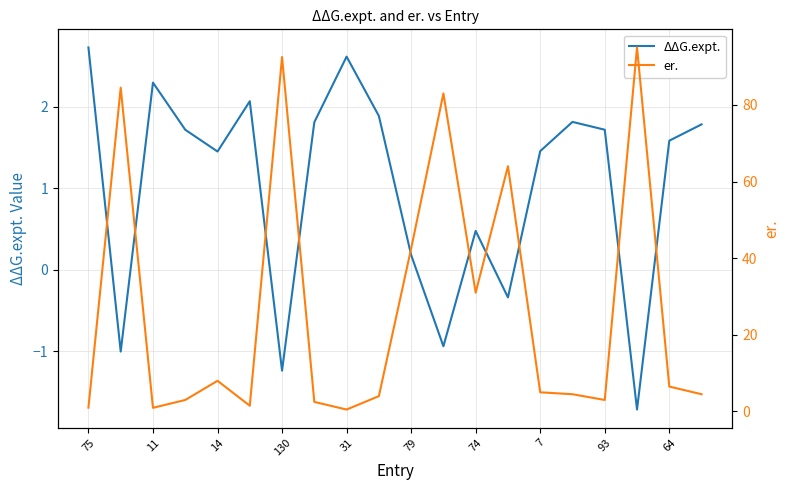

At which category is the sum across all series the highest?

17